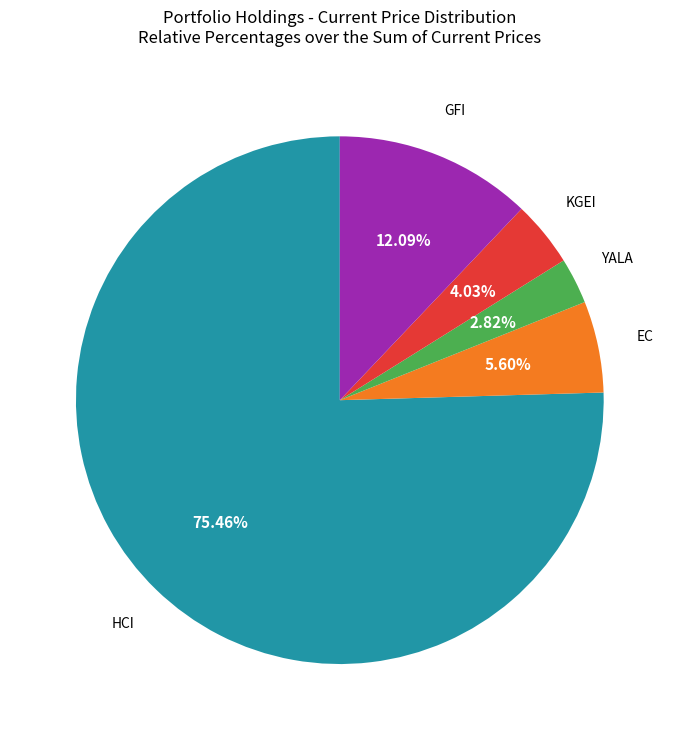

Is there any slice that represents more than half of the pie?

Yes